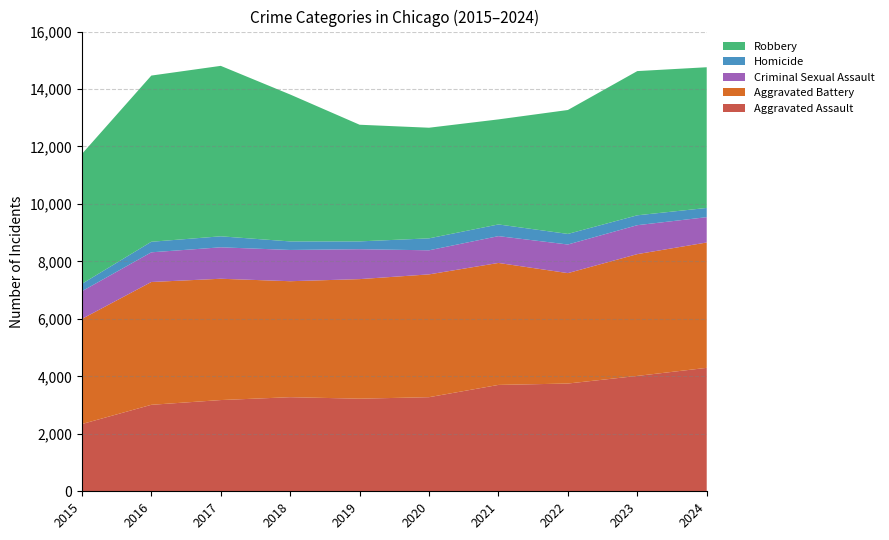

Reading right to left, transcribe all the data shown in this chart.

Aggravated Assault: 4296	4015	3750	3702	3275	3223	3275	3175	3010	2340
Aggravated Battery: 4363	4239	3843	4245	4274	4161	4036	4222	4274	3659
Criminal Sexual Assault: 881	1007	996	933	838	1041	1088	1094	1033	963
Homicide: 321	344	368	407	416	272	297	383	367	258
Robbery: 4897	5019	4313	3656	3850	4060	5113	5932	5784	4520